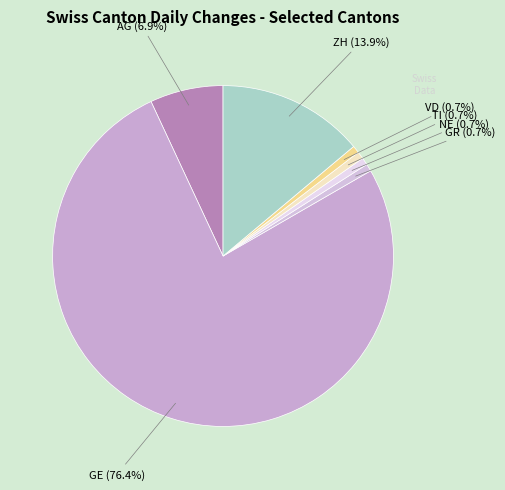

How many slices are in this pie chart?

7